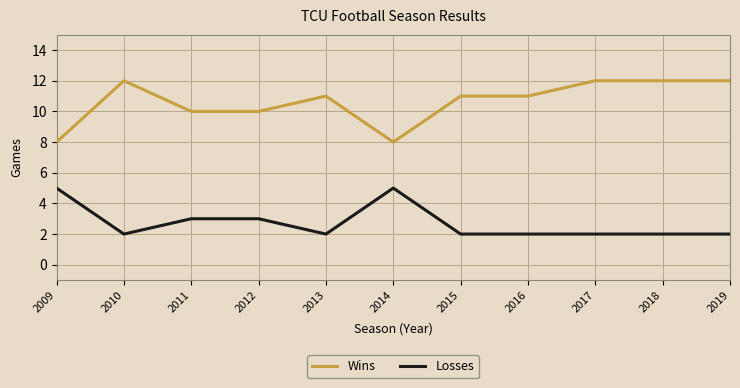

What is the total value across all series at 2019?

14